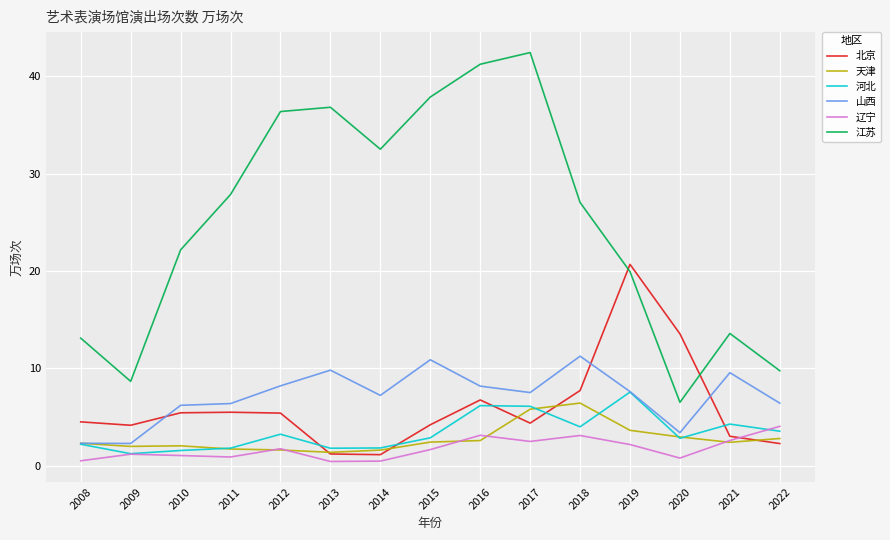

Which series has the largest range (max minus min)?

江苏